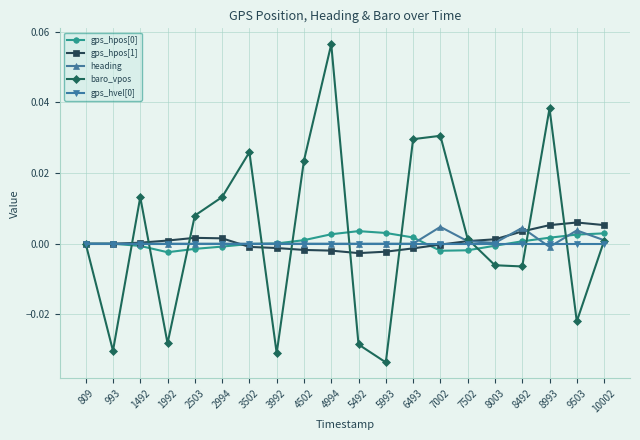

How many categories are shown in the chart?

20